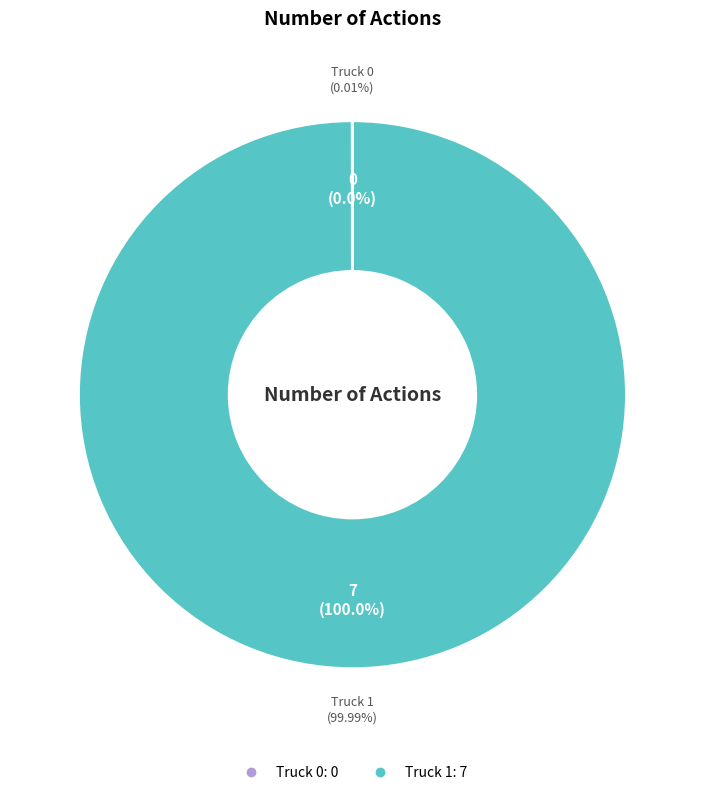

Which slice is the largest?

Truck 1